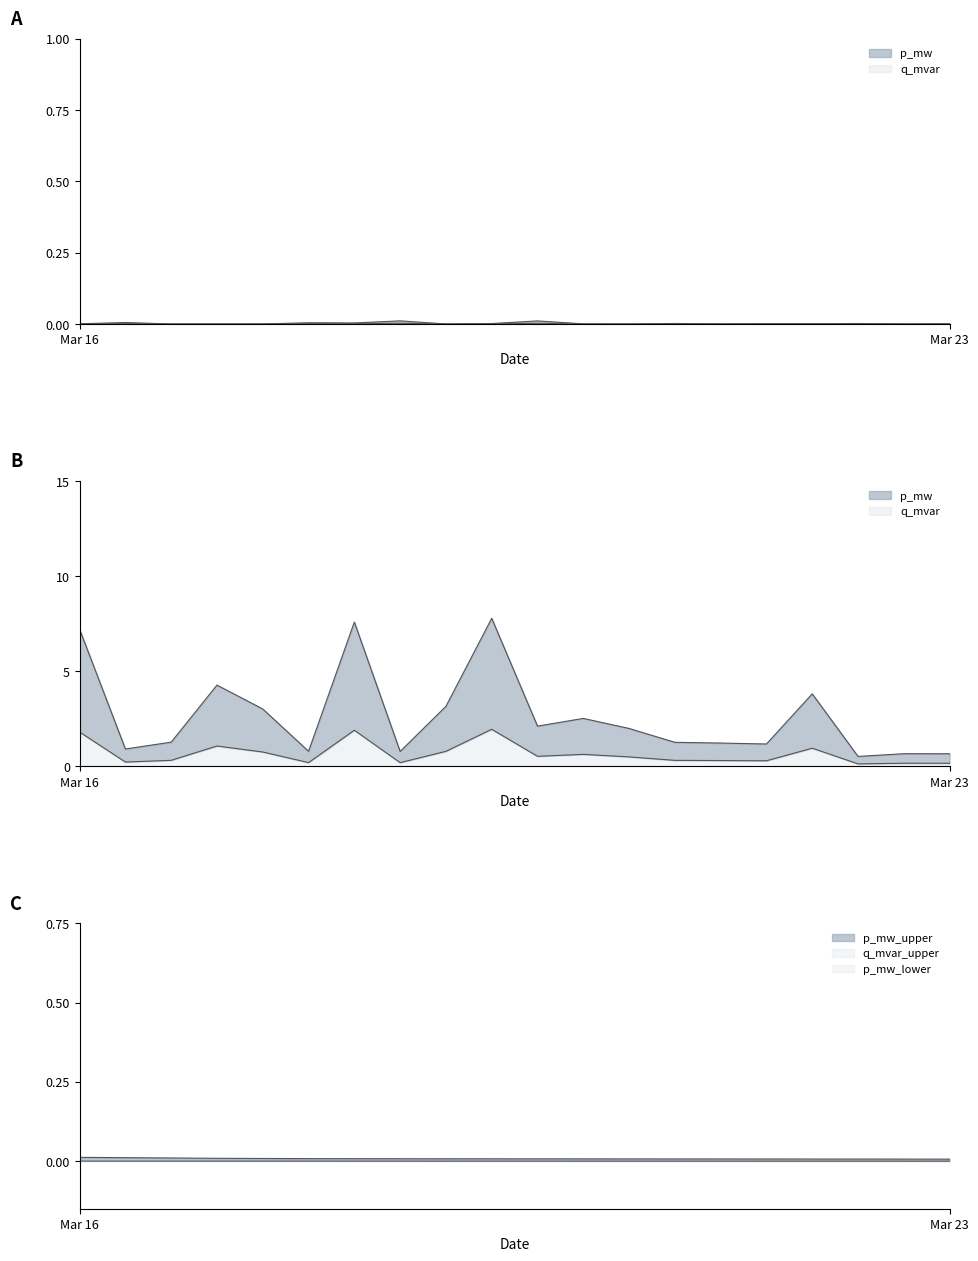

Between 3 and 11, which is larger?

11